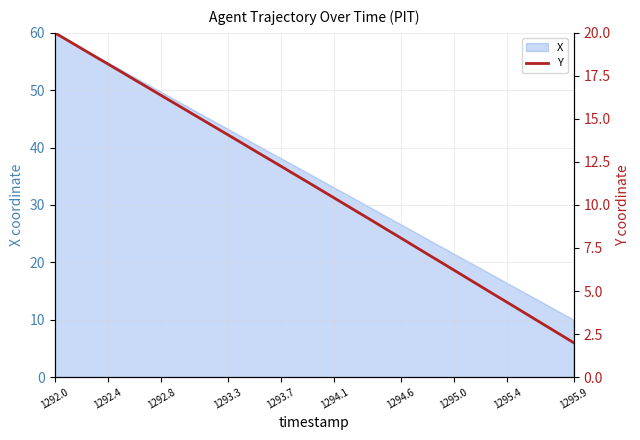

The value of X at 1293.3 is 9.7. True or false?

False